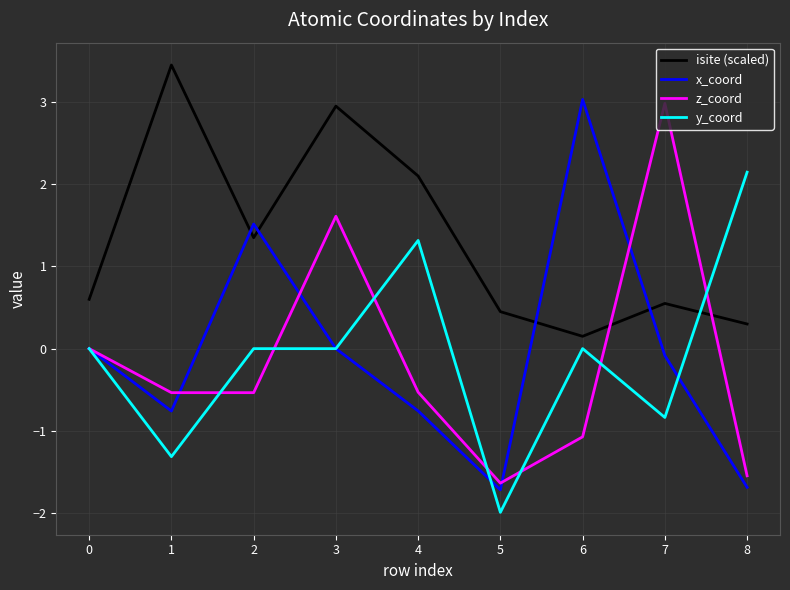

Which series changed the most between 3 and 4?

z_coord